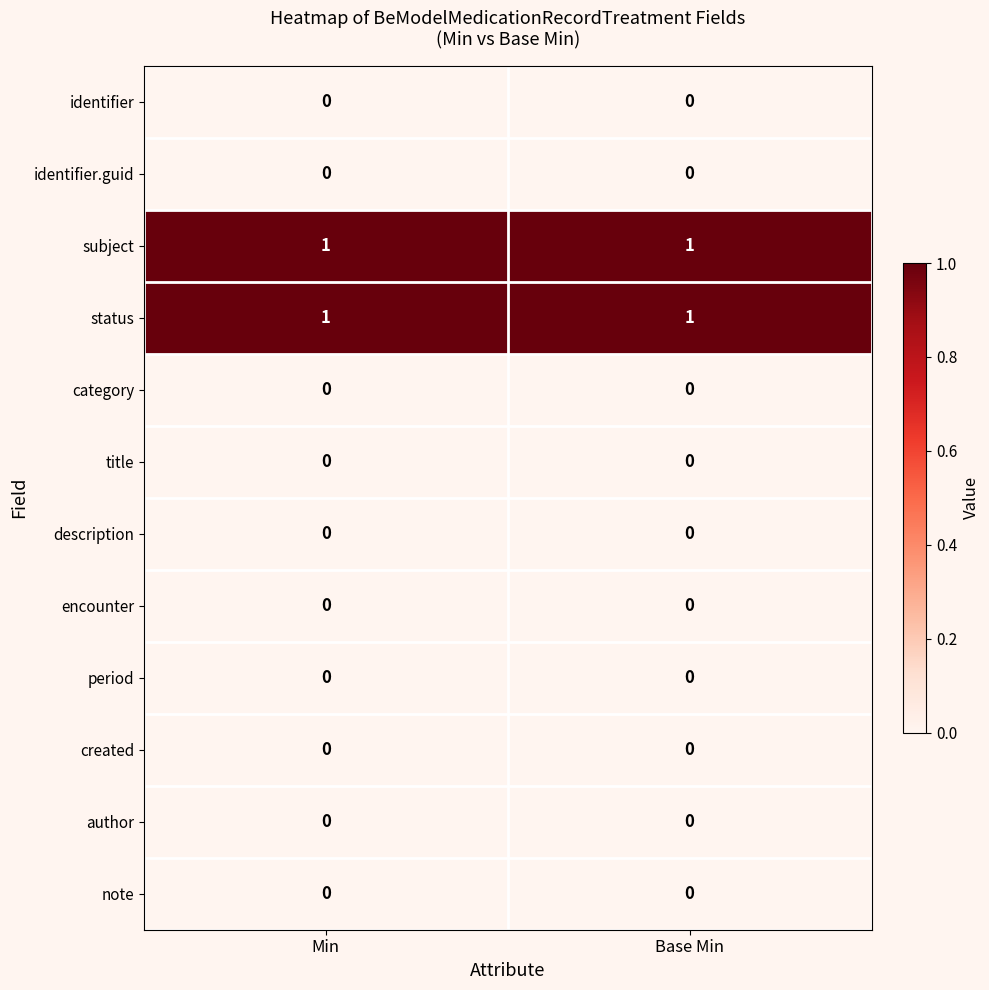

What is the maximum value shown in the chart?

1